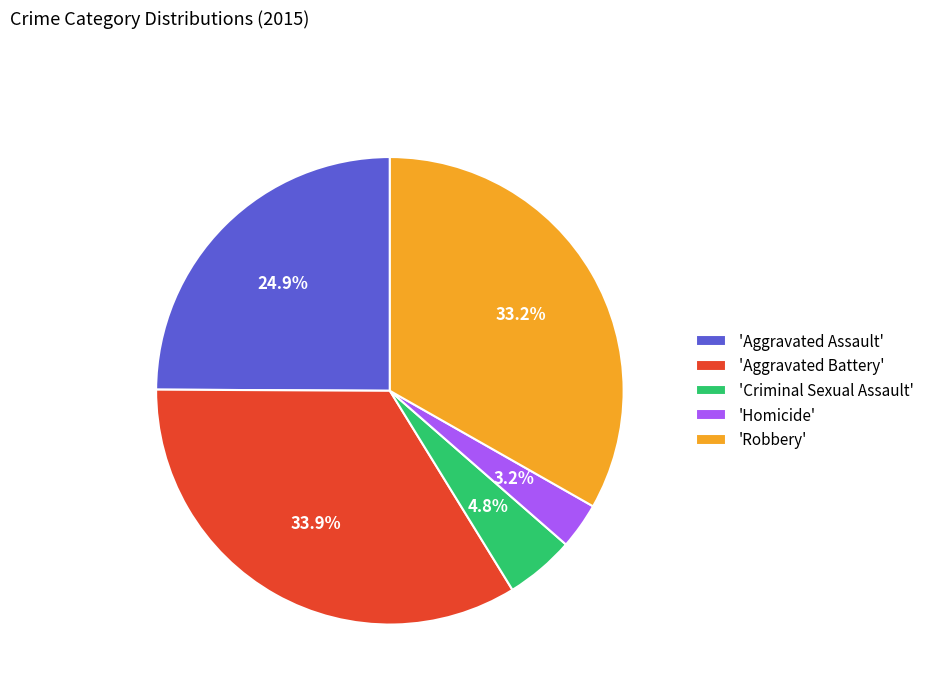

Count the number of slices in the pie.

5